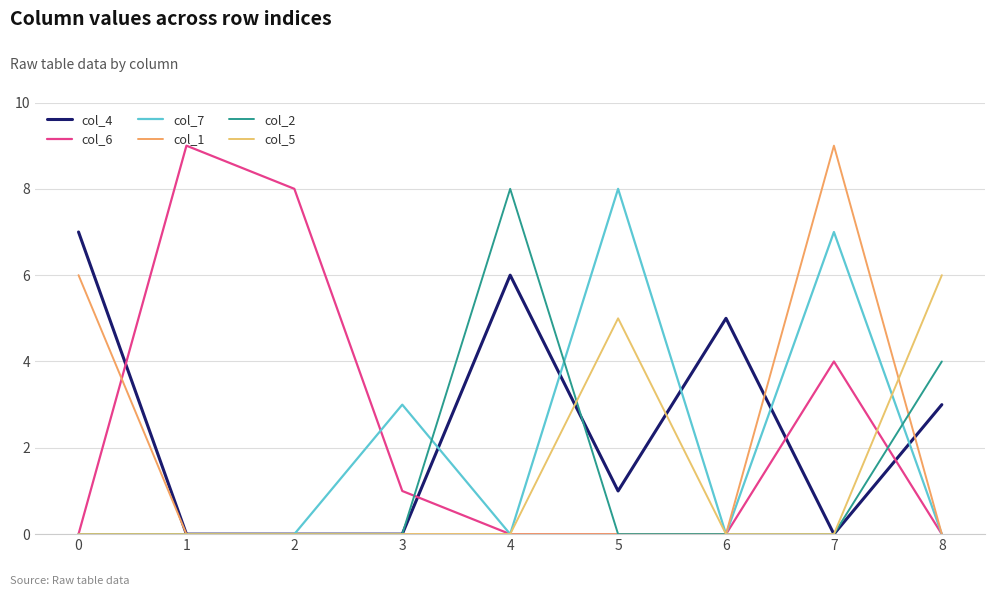

What are all the series names shown in the legend?

col_4, col_6, col_7, col_1, col_2, col_5